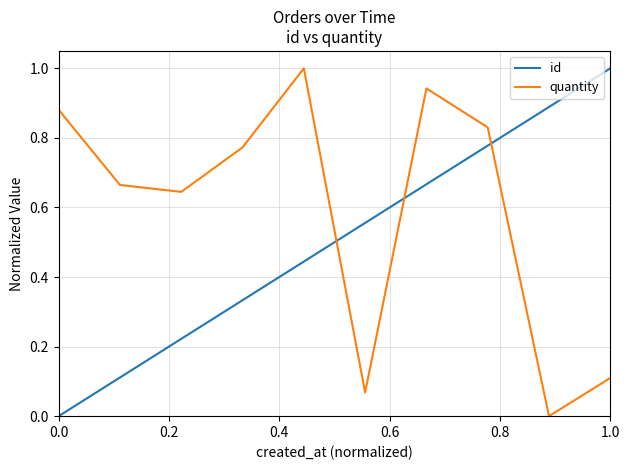

Which series has the largest total across all categories?

quantity